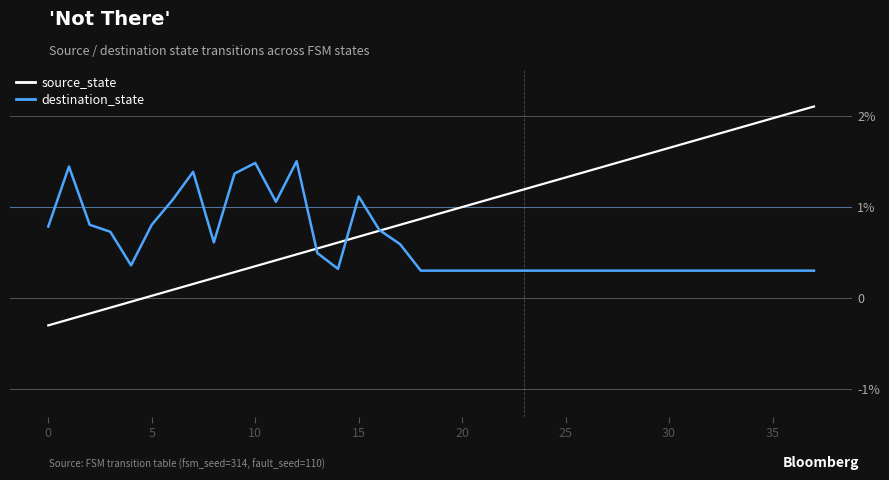

At how many categories does at least one series exceed 1?

25